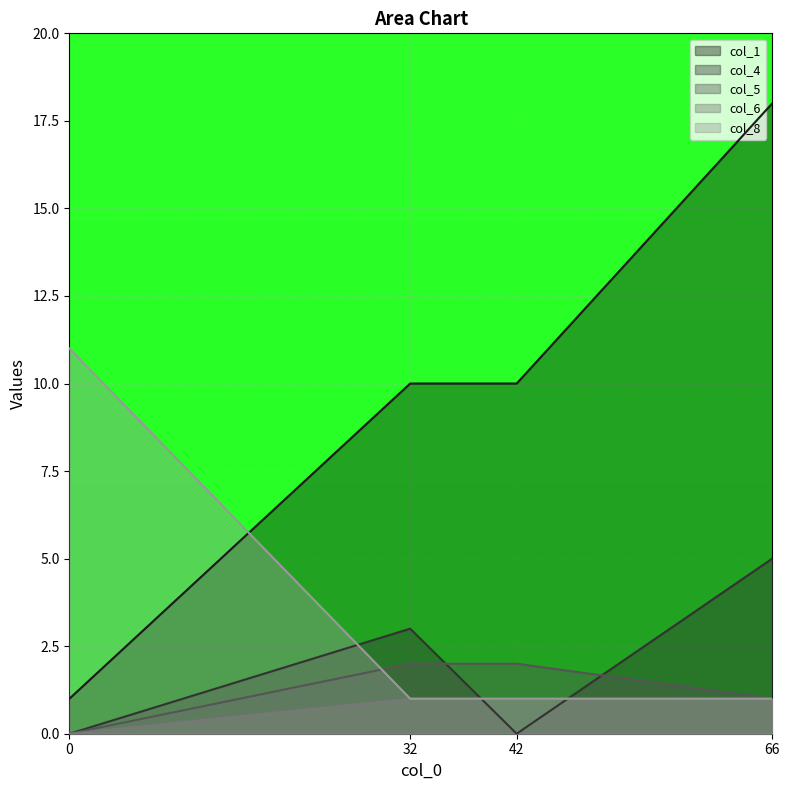

The value of col_7 at 0 is 5. True or false?

False